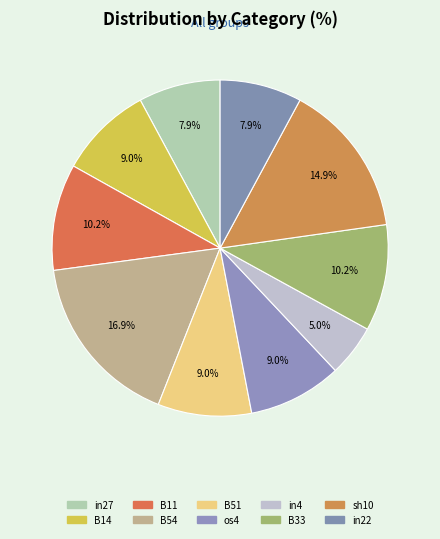

Count the number of slices in the pie.

10